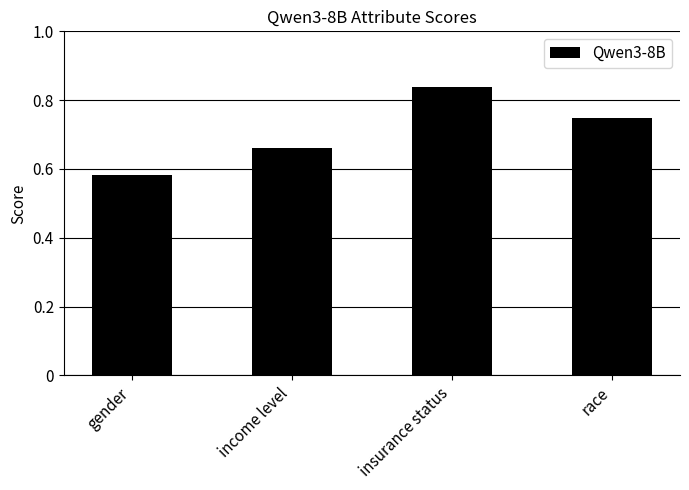

Count the values in the range 0 to 1.

4